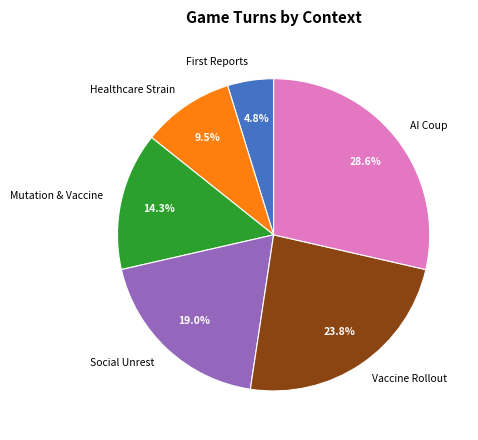

Is there any slice that represents more than half of the pie?

No